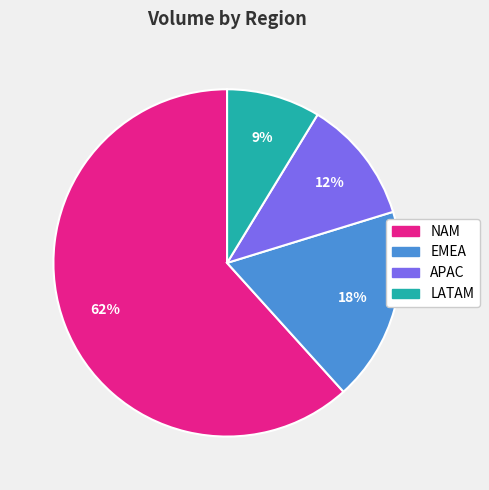

What percentage is the LATAM slice, to the nearest percent?

9%